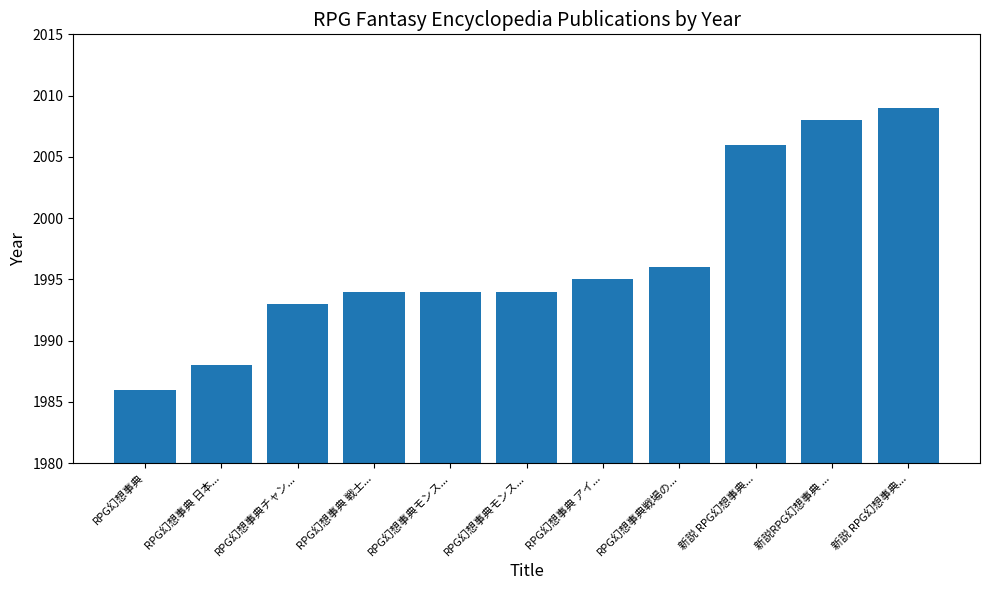

Reading left to right, extract all data points from this chart.

RPG幻想事典=1986	RPG幻想事典 日本...=1988	RPG幻想事典チャン...=1993	RPG幻想事典 戦士...=1994	RPG幻想事典モンス...=1994	RPG幻想事典モンス...=1994	RPG幻想事典 アイ...=1995	RPG幻想事典戦場の...=1996	新説 RPG幻想事典...=2006	新説RPG幻想事典 ...=2008	新説 RPG幻想事典...=2009